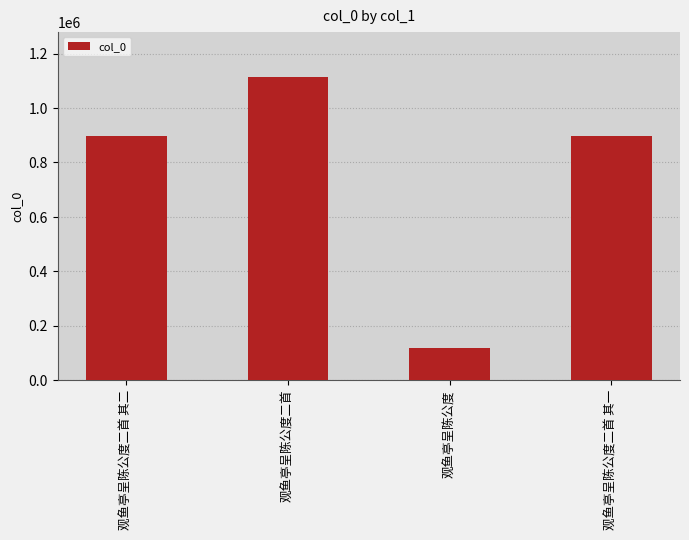

Approximately how many times larger is the value at 观鱼亭呈陈公度二首 compared to 观鱼亭呈陈公度?

9.5